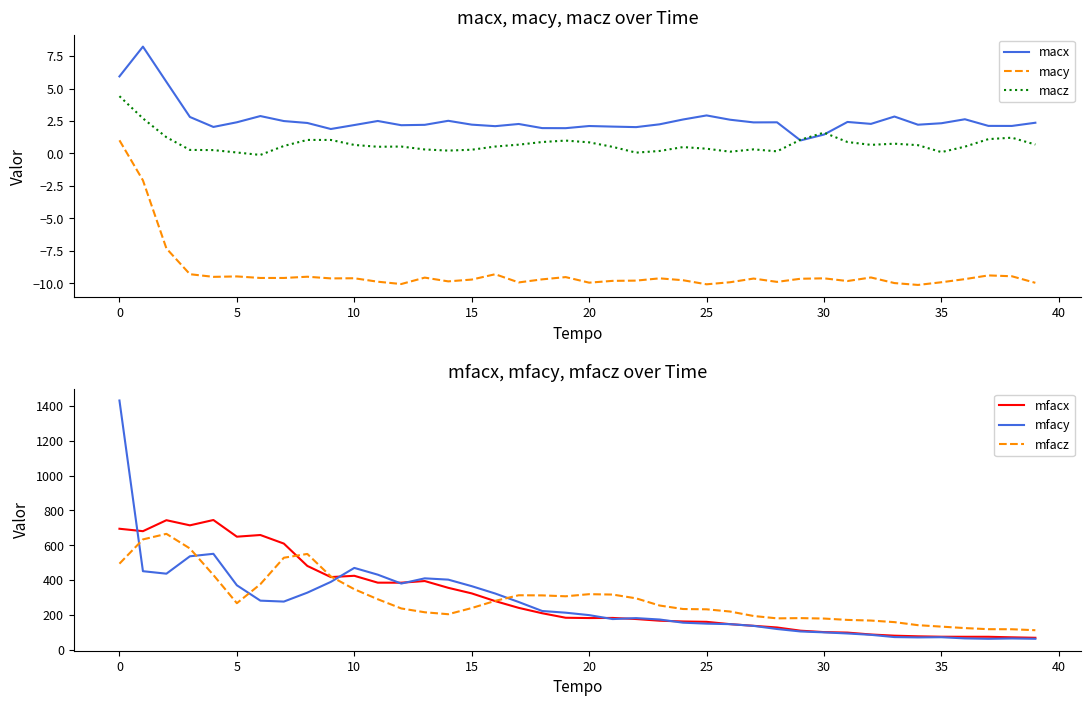

What is the highest value of the macz series?

4.4